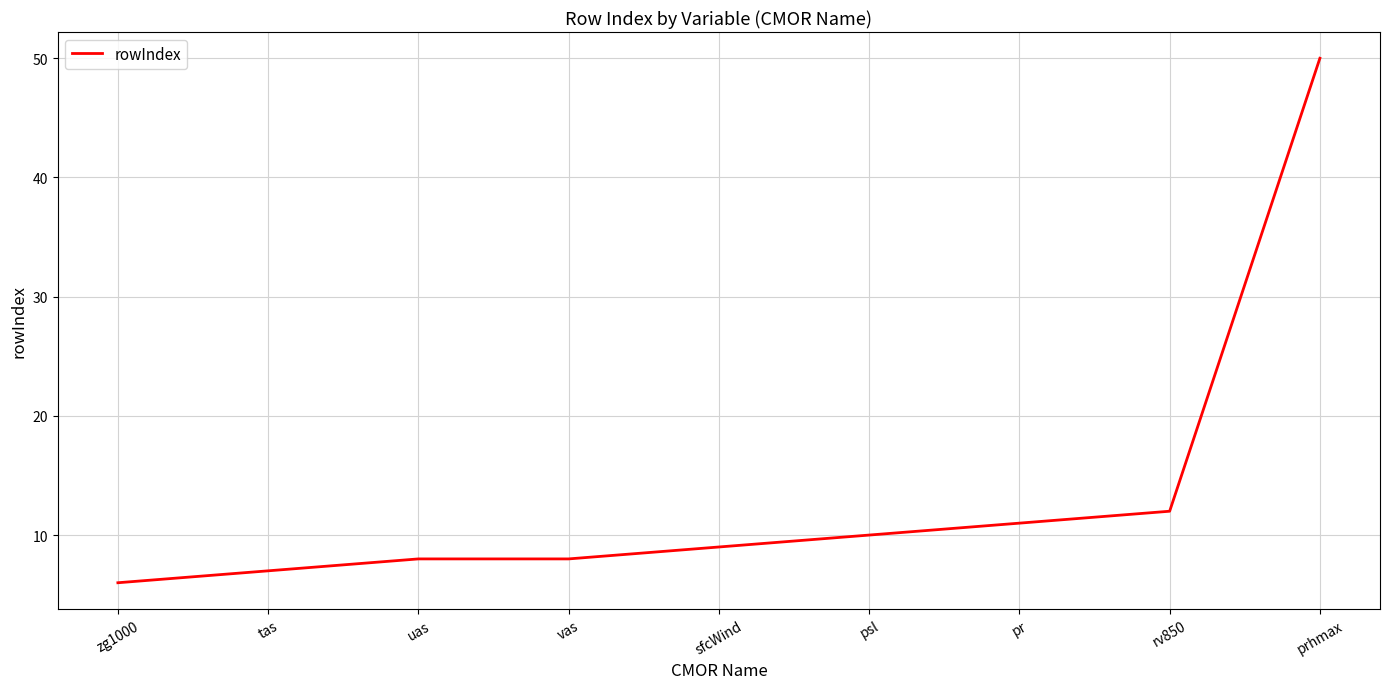

Approximately how many times larger is the value at uas compared to zg1000?

1.3